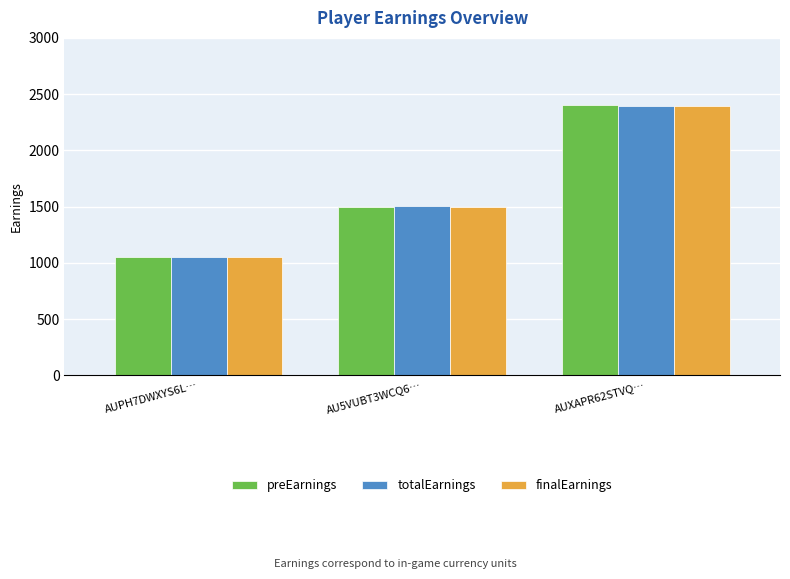

Which series has the widest spread of values?

preEarnings